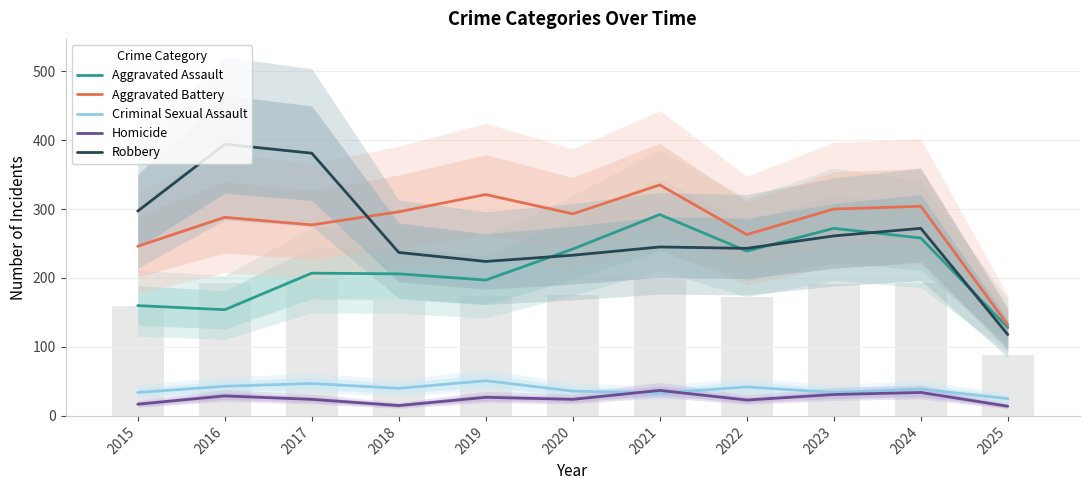

Does the chart contain stacked bars?

No